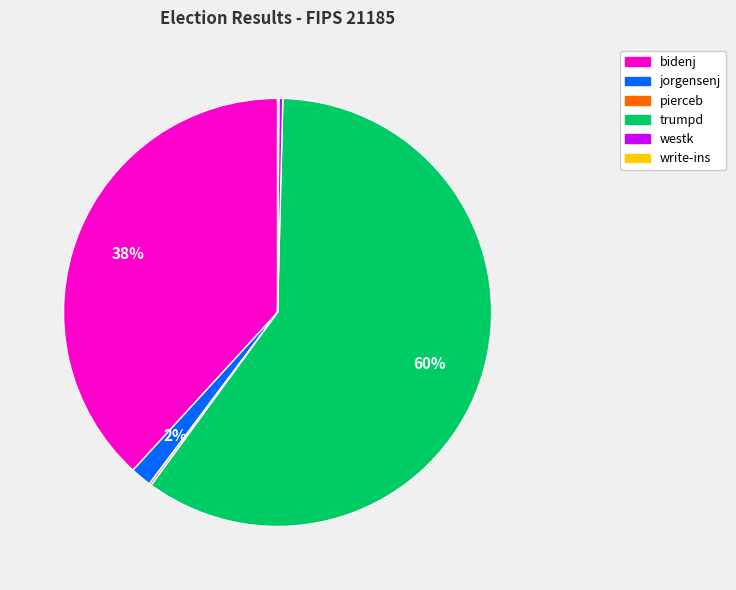

To the nearest percent, what is the difference between the largest and smallest slice percentages?

60%